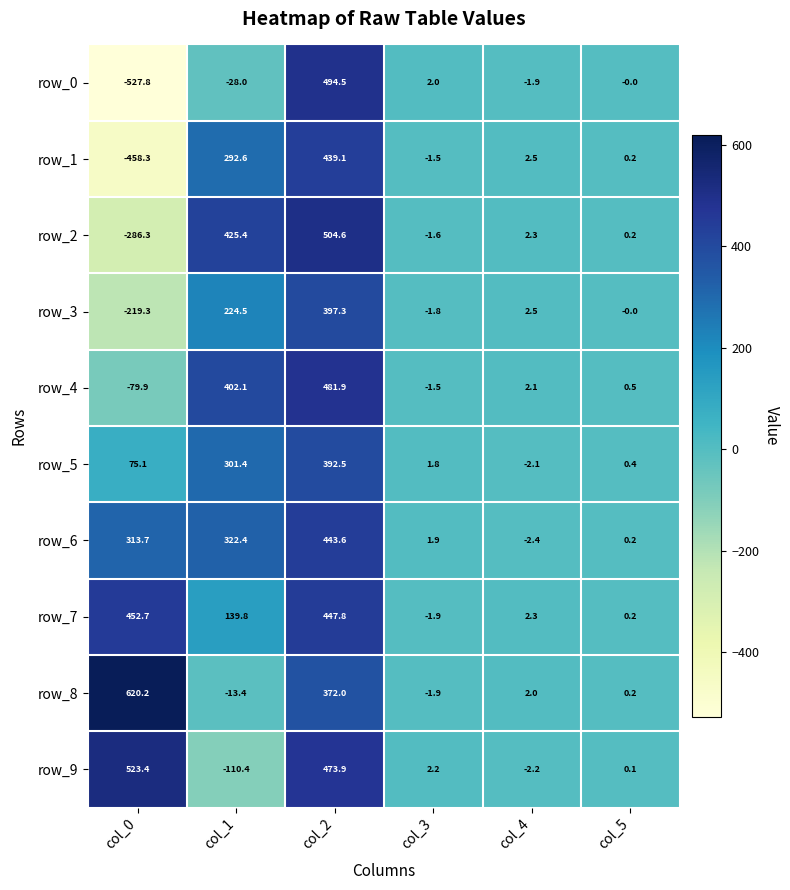

Which series changed the most between col_2 and col_4?

row_2